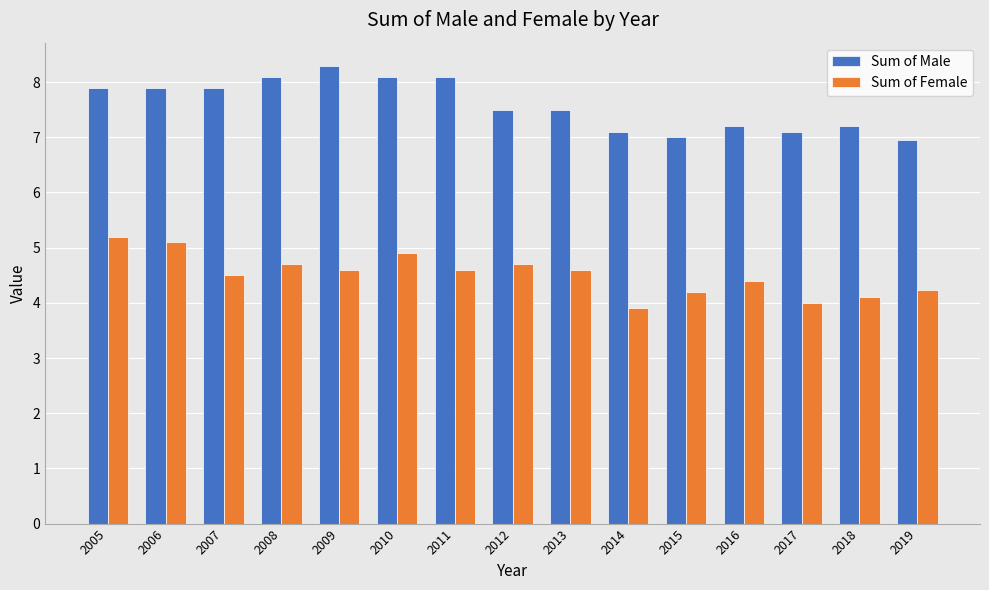

Which category has the highest value across all series?

2009